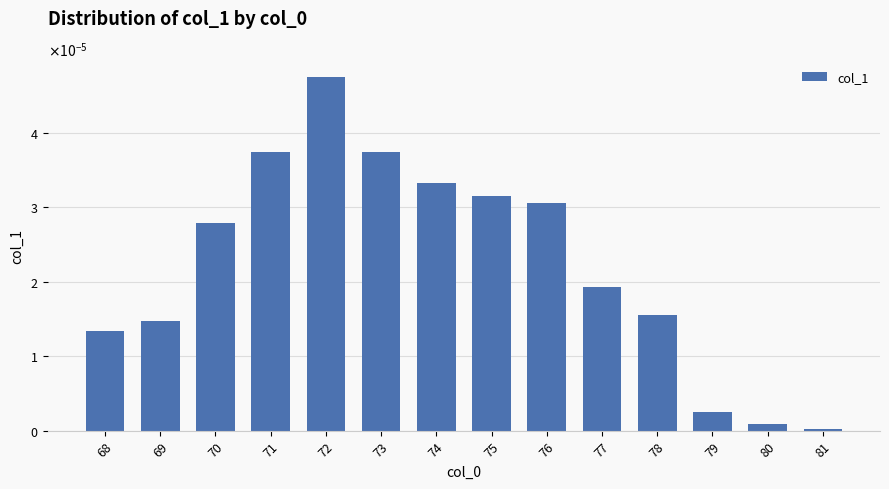

Does the chart contain any negative values?

No